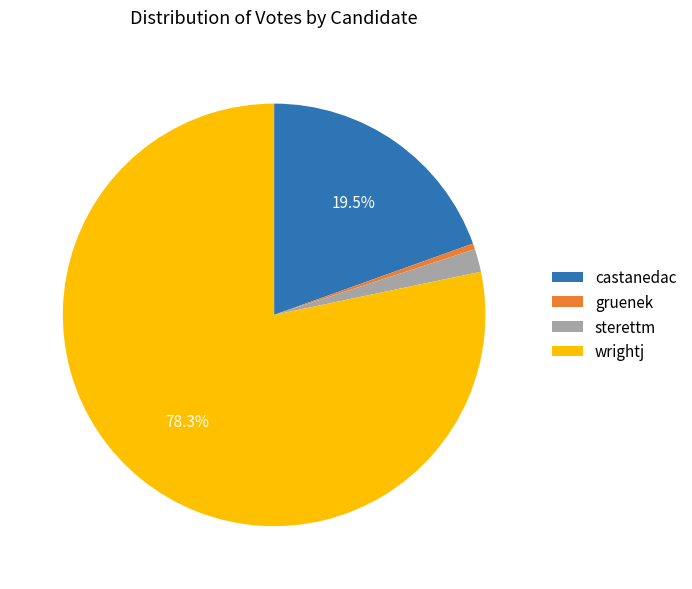

To the nearest percent, what is the difference between the gruenek and sterettm slice percentages?

1%